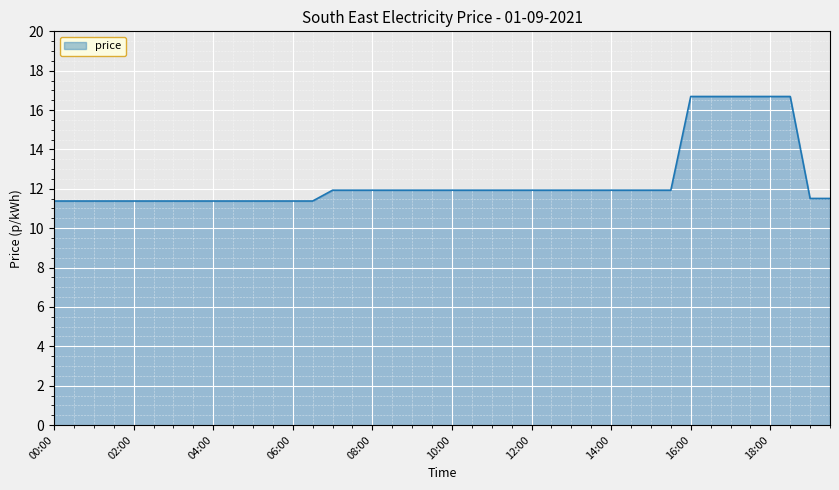

What is the difference between the maximum and minimum values?

5.3